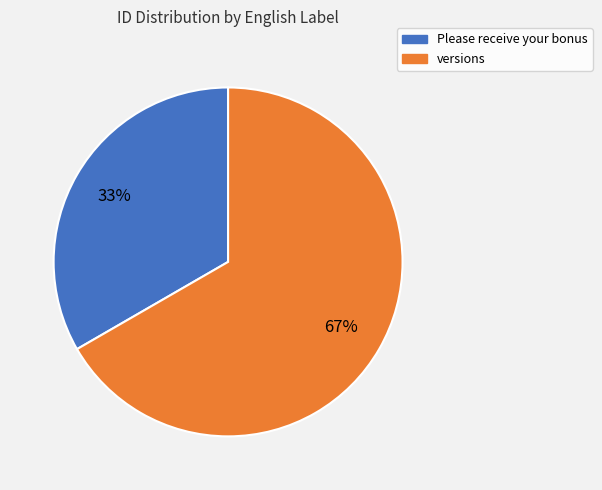

True or false: Please receive your bonus accounts for 43% of the total.

False